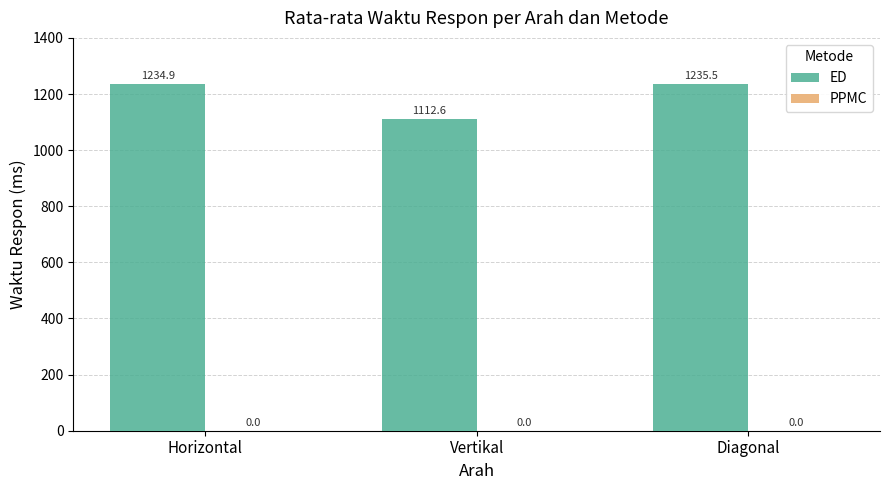

Reading left to right, extract all data points from this chart.

Horizontal=1234.9	Vertikal=1112.6	Diagonal=1235.5